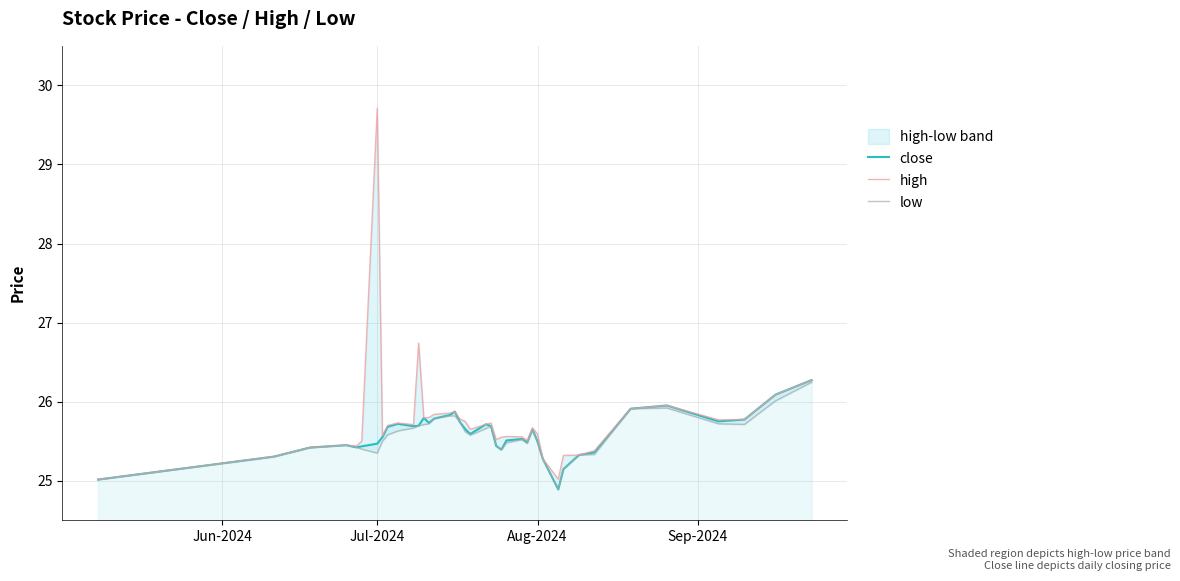

In close, how many points are lower than both neighbors (excluding endpoints)?

8